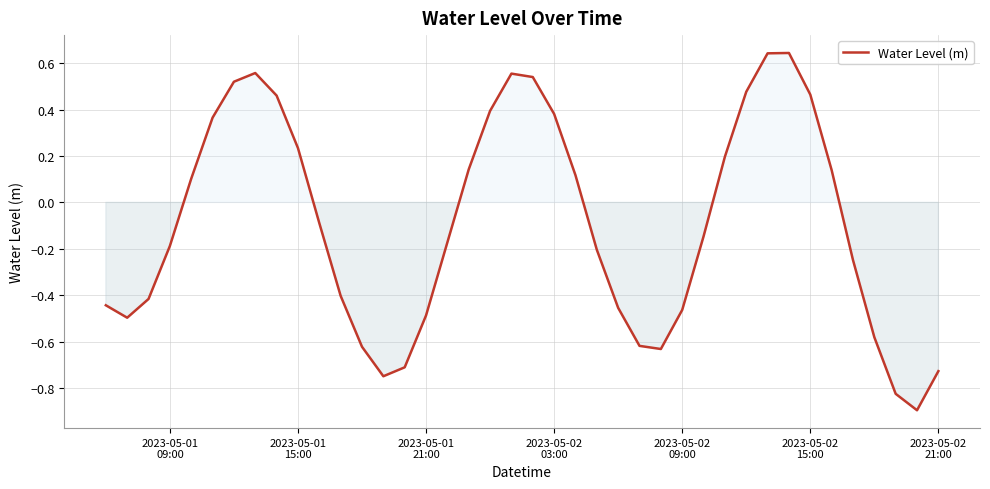

What is the difference between the maximum and minimum values?

1.5